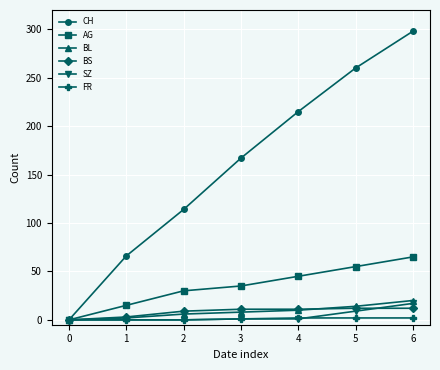

True or false: CH has more than 0 points higher than both neighbors.

False